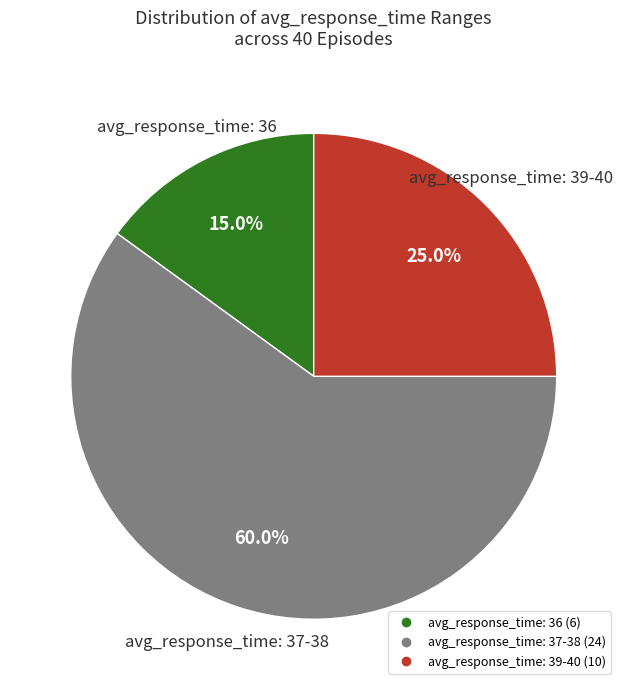

Is there a majority slice in this chart?

Yes